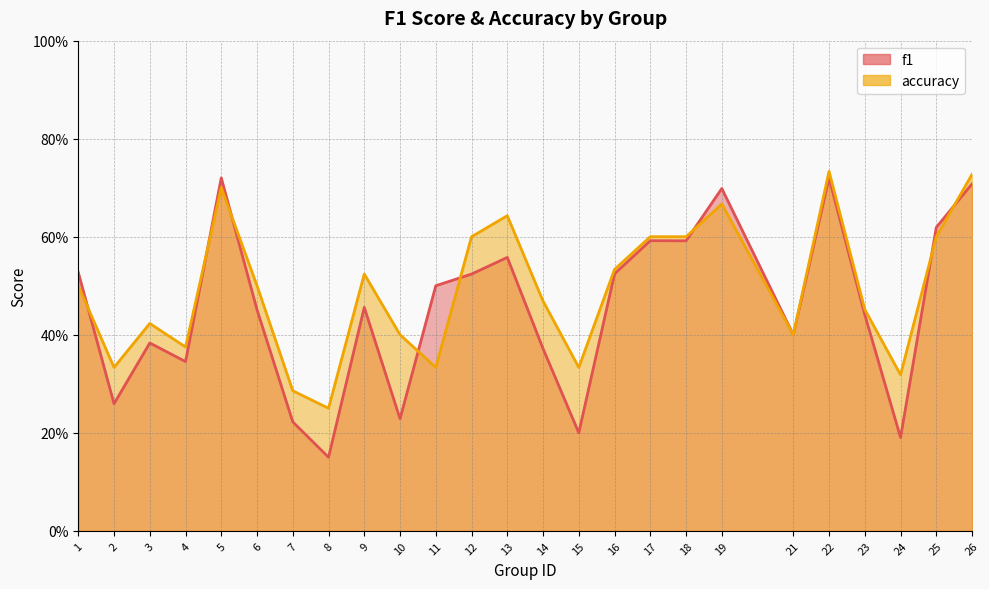

Reading left to right, what are all the values shown in this chart?

f1: 1=0.5	2=0.3	3=0.4	4=0.3	5=0.7	6=0.5	7=0.2	8=0.2	9=0.5	10=0.2	11=0.5	12=0.5	13=0.6	14=0.4	15=0.2	16=0.5	17=0.6	18=0.6	19=0.7	21=0.4	22=0.7	23=0.4	24=0.2	25=0.6	26=0.7
accuracy: 1=0.5	2=0.3	3=0.4	4=0.4	5=0.7	6=0.5	7=0.3	8=0.2	9=0.5	10=0.4	11=0.3	12=0.6	13=0.6	14=0.5	15=0.3	16=0.5	17=0.6	18=0.6	19=0.7	21=0.4	22=0.7	23=0.5	24=0.3	25=0.6	26=0.7